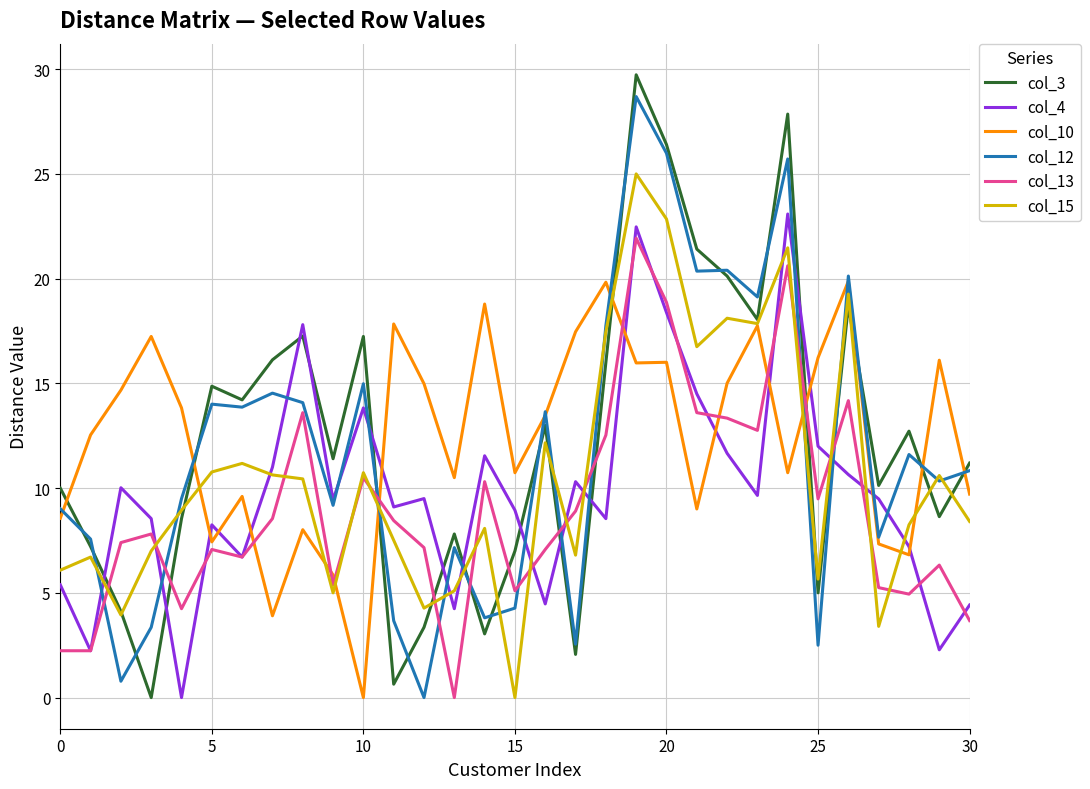

What is the average value of the col_10 series?

12.4